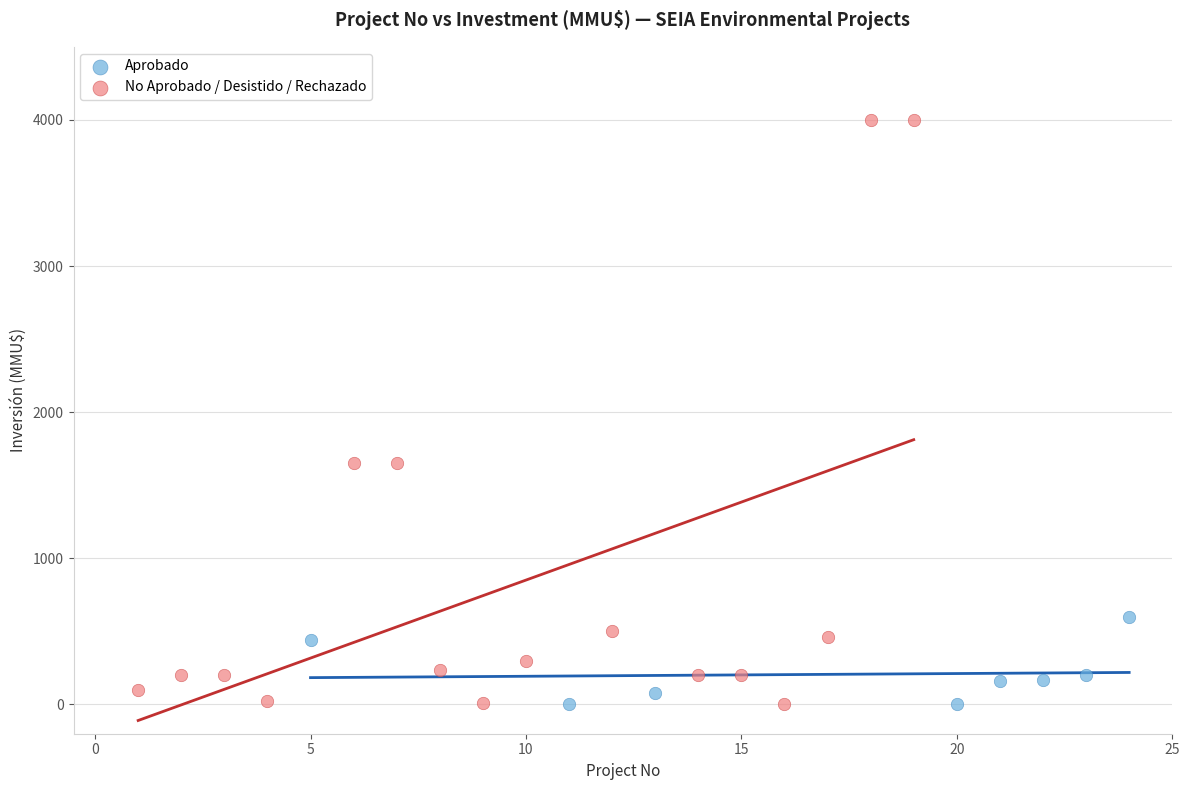

Which series contains the highest Y value?

No Aprobado / Desistido / Rechazado